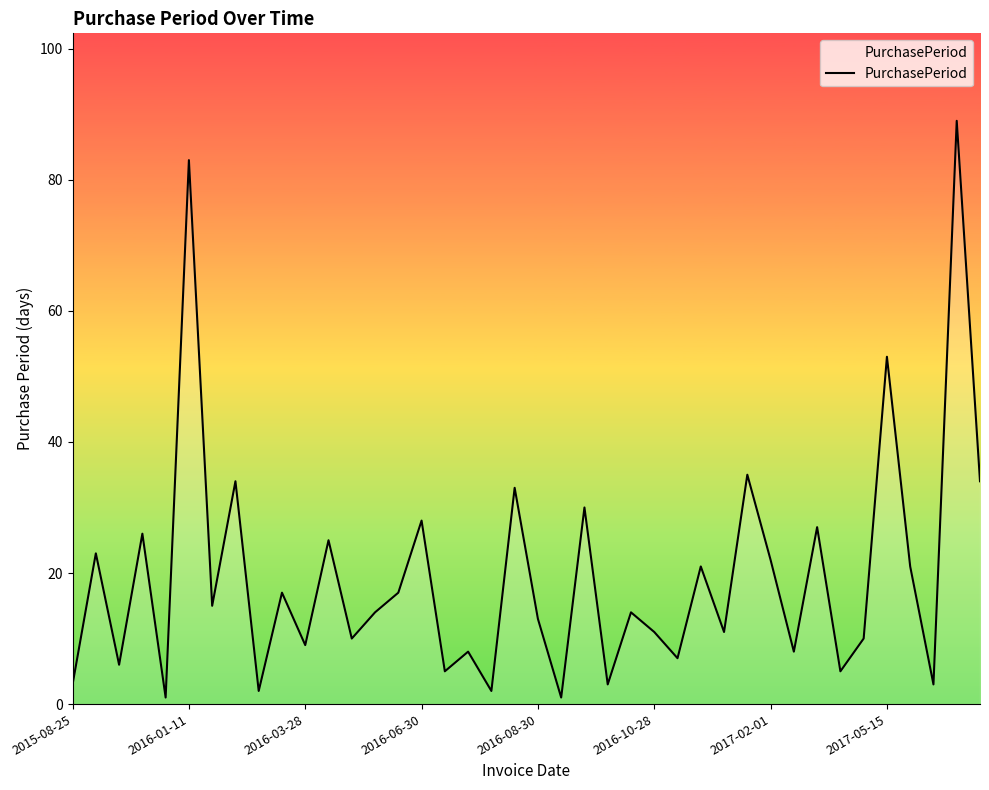

What is the maximum value shown in the chart?

89